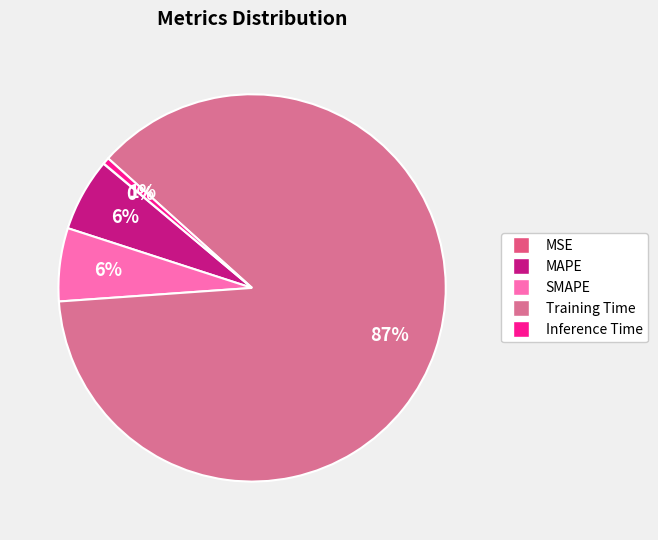

What is the majority slice?

Training Time